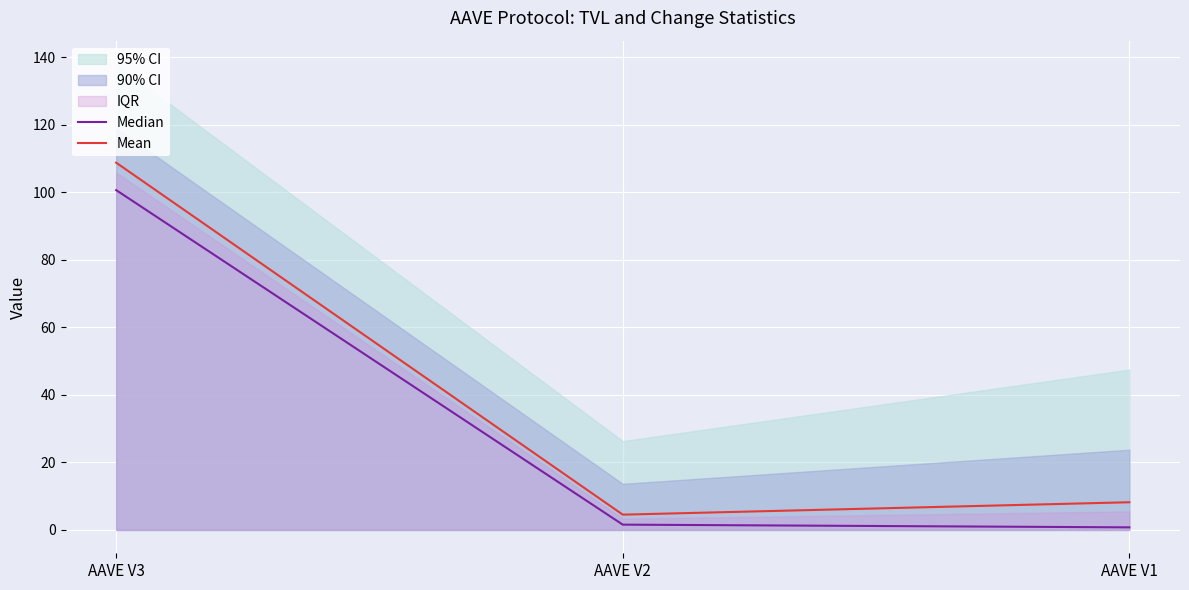

Is the value of Median at AAVE V2 greater than the value of Mean at AAVE V3?

No